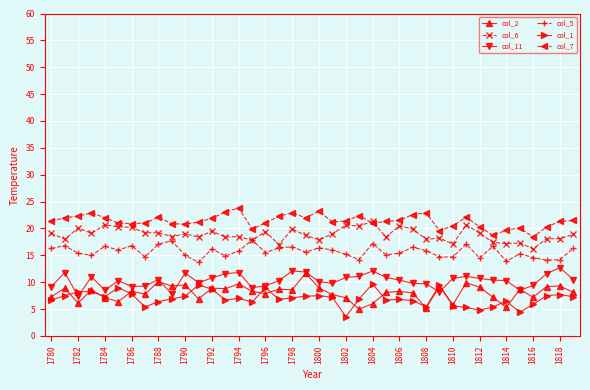

After their last crossing, which series has the higher values: col_6 or col_7?

col_7